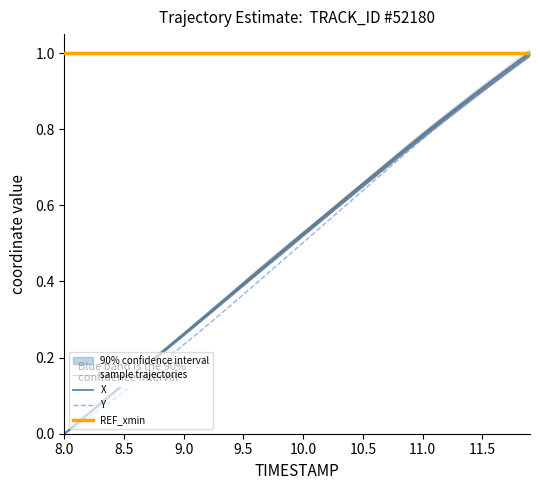

What are all the series names shown in the legend?

sample trajectories, X, Y, REF_xmin